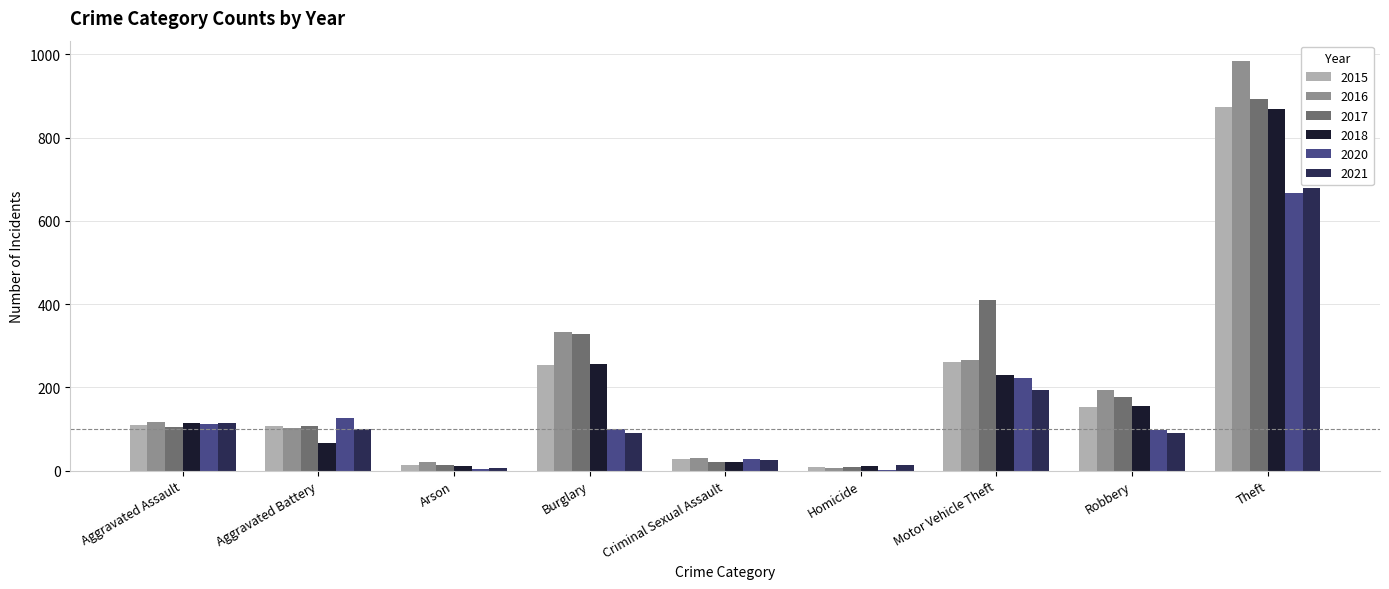

At which category is the sum across all series the highest?

Theft